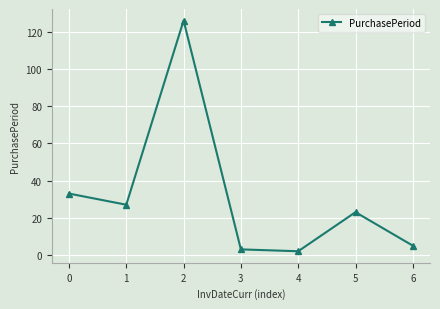

What is the change in value from 2 to 5?

-103